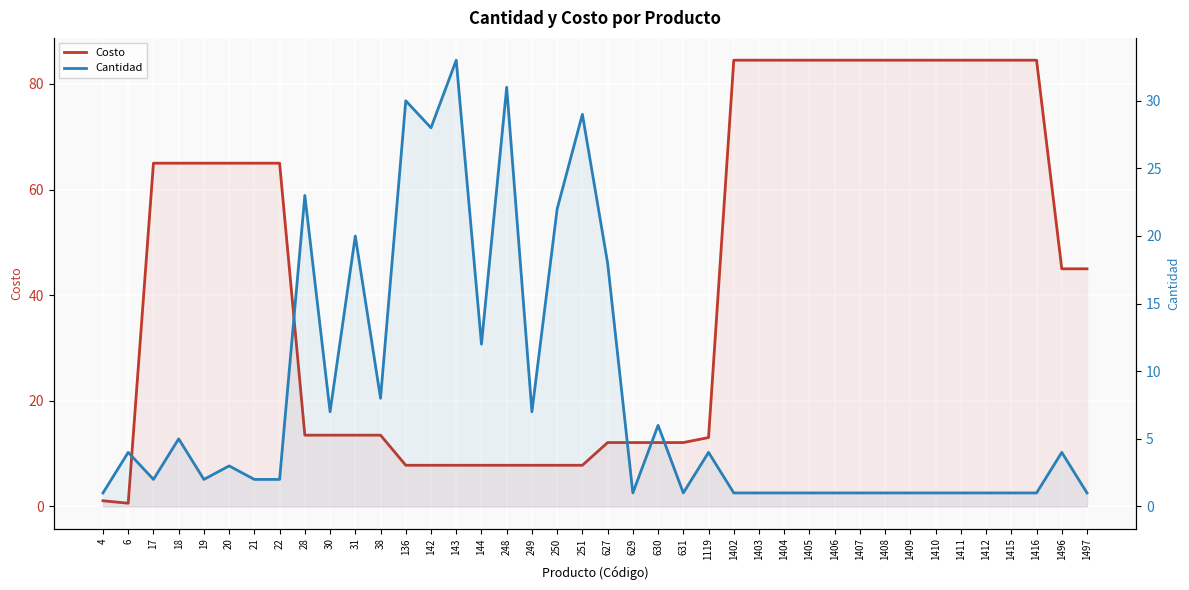

Reading left to right, extract all data points from this chart.

Costo: 1.1	0.6	65.0	65.0	65.0	65.0	65.0	65.0	13.5	13.5	13.5	13.5	7.8	7.8	7.8	7.8	7.8	7.8	7.8	7.8	12.1	12.1	12.1	12.1	13.1	84.5	84.5	84.5	84.5	84.5	84.5	84.5	84.5	84.5	84.5	84.5	84.5	84.5	45.0	45.0
Cantidad: 1.0	4.0	2.0	5.0	2.0	3.0	2.0	2.0	23.0	7.0	20.0	8.0	30.0	28.0	33.0	12.0	31.0	7.0	22.0	29.0	18.0	1.0	6.0	1.0	4.0	1.0	1.0	1.0	1.0	1.0	1.0	1.0	1.0	1.0	1.0	1.0	1.0	1.0	4.0	1.0